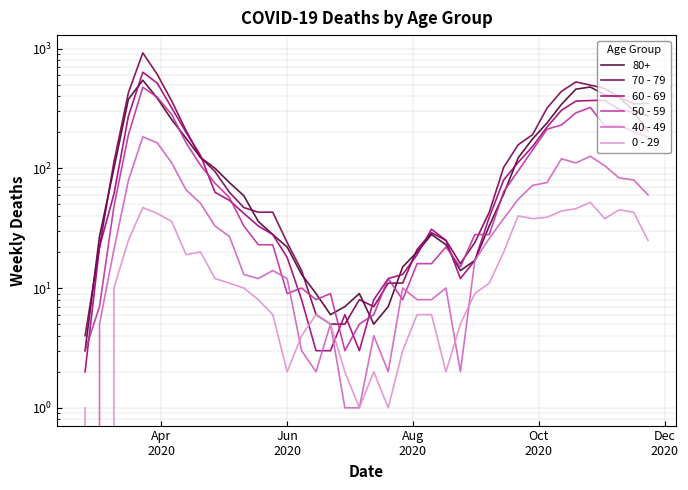

What is the difference between the second highest and minimum values in the 60 - 69 series?

512